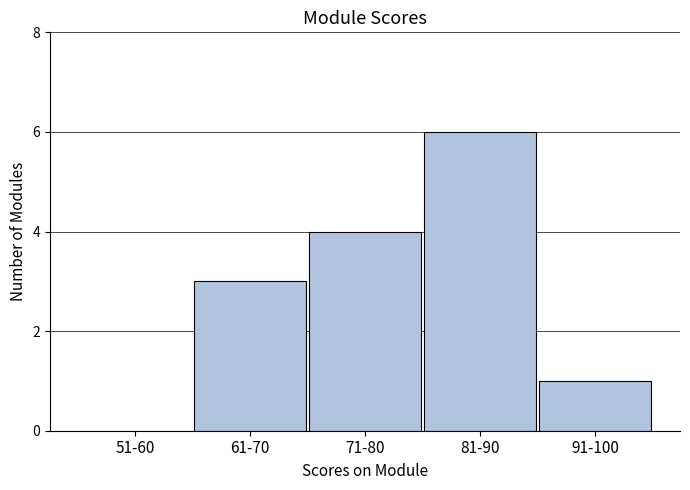

Reading left to right, extract all data points from this chart.

51-60=0	61-70=3	71-80=4	81-90=6	91-100=1